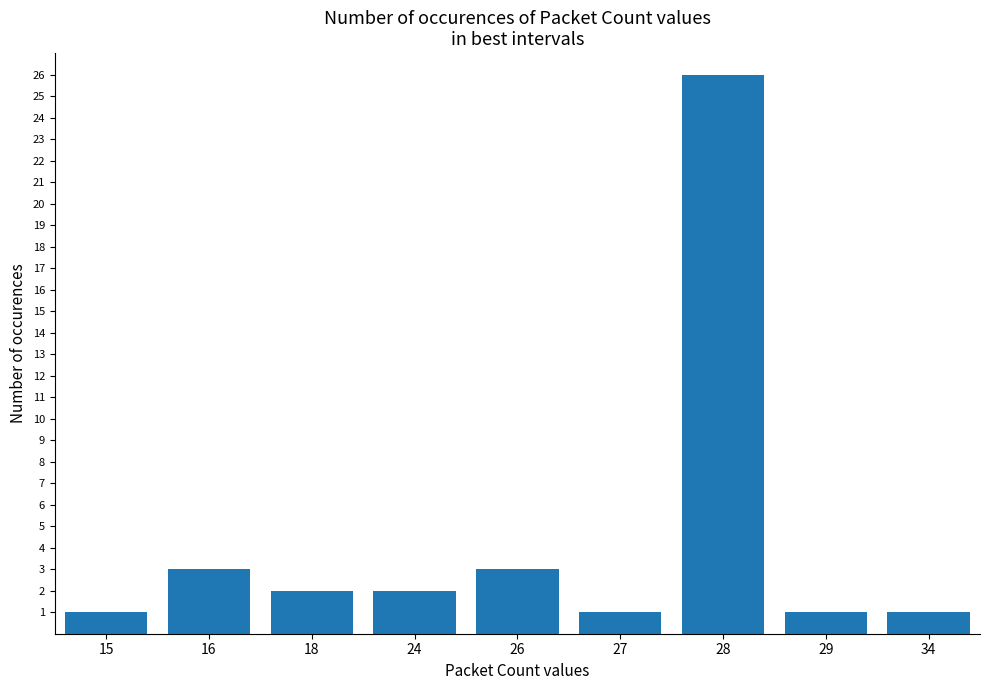

What is the maximum value shown in the chart?

26